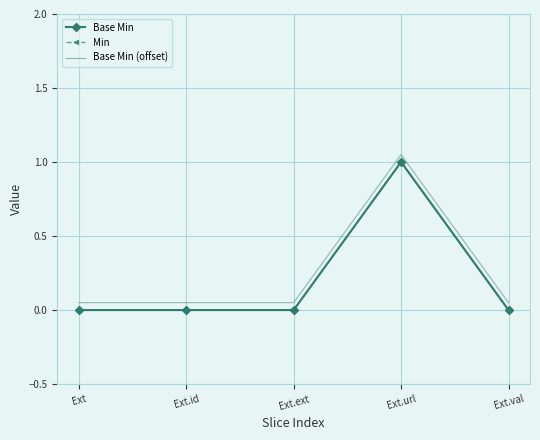

Reading right to left, extract all data points from this chart.

Base Min: 0.0	1.0	0.0	0.0	0.0
Min: 0.0	1.0	0.0	0.0	0.0
Base Min (offset): 0.1	1.1	0.1	0.1	0.1